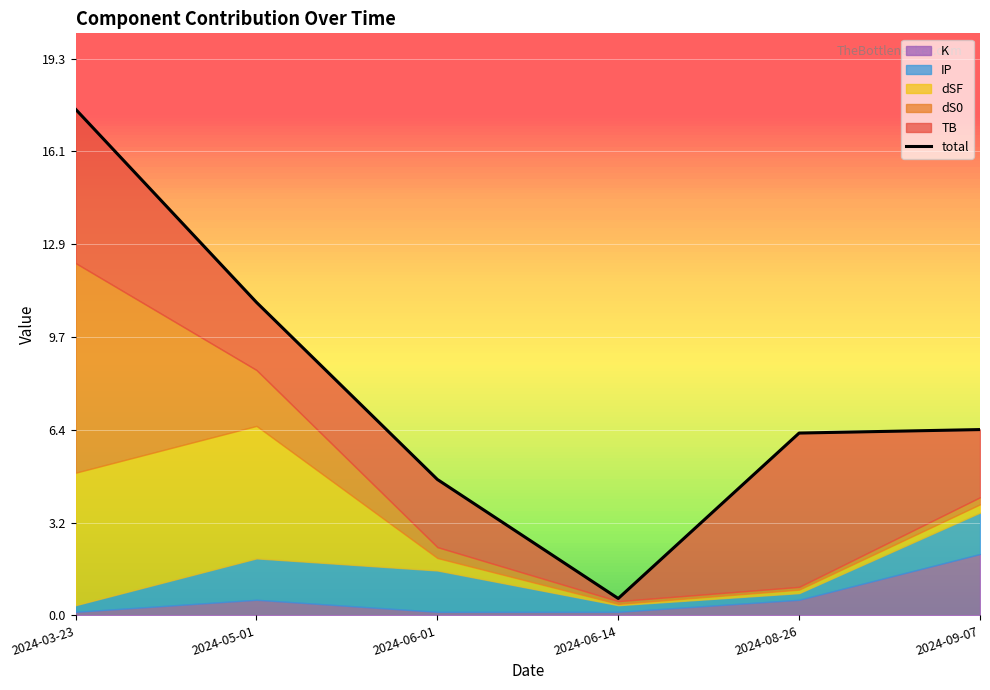

How many interior local valleys (lower than both neighbors) does the data have?

1